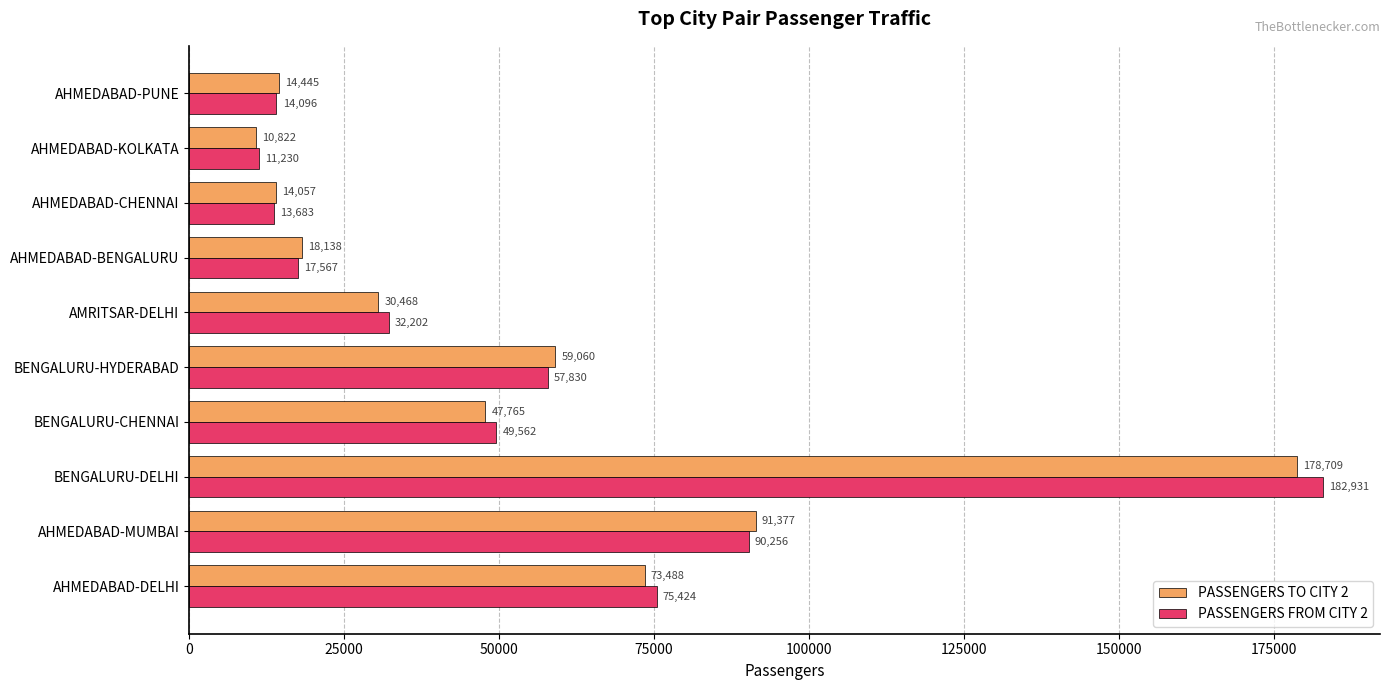

Rank the series by their maximum value, from lowest to highest.

PASSENGERS TO CITY 2, PASSENGERS FROM CITY 2